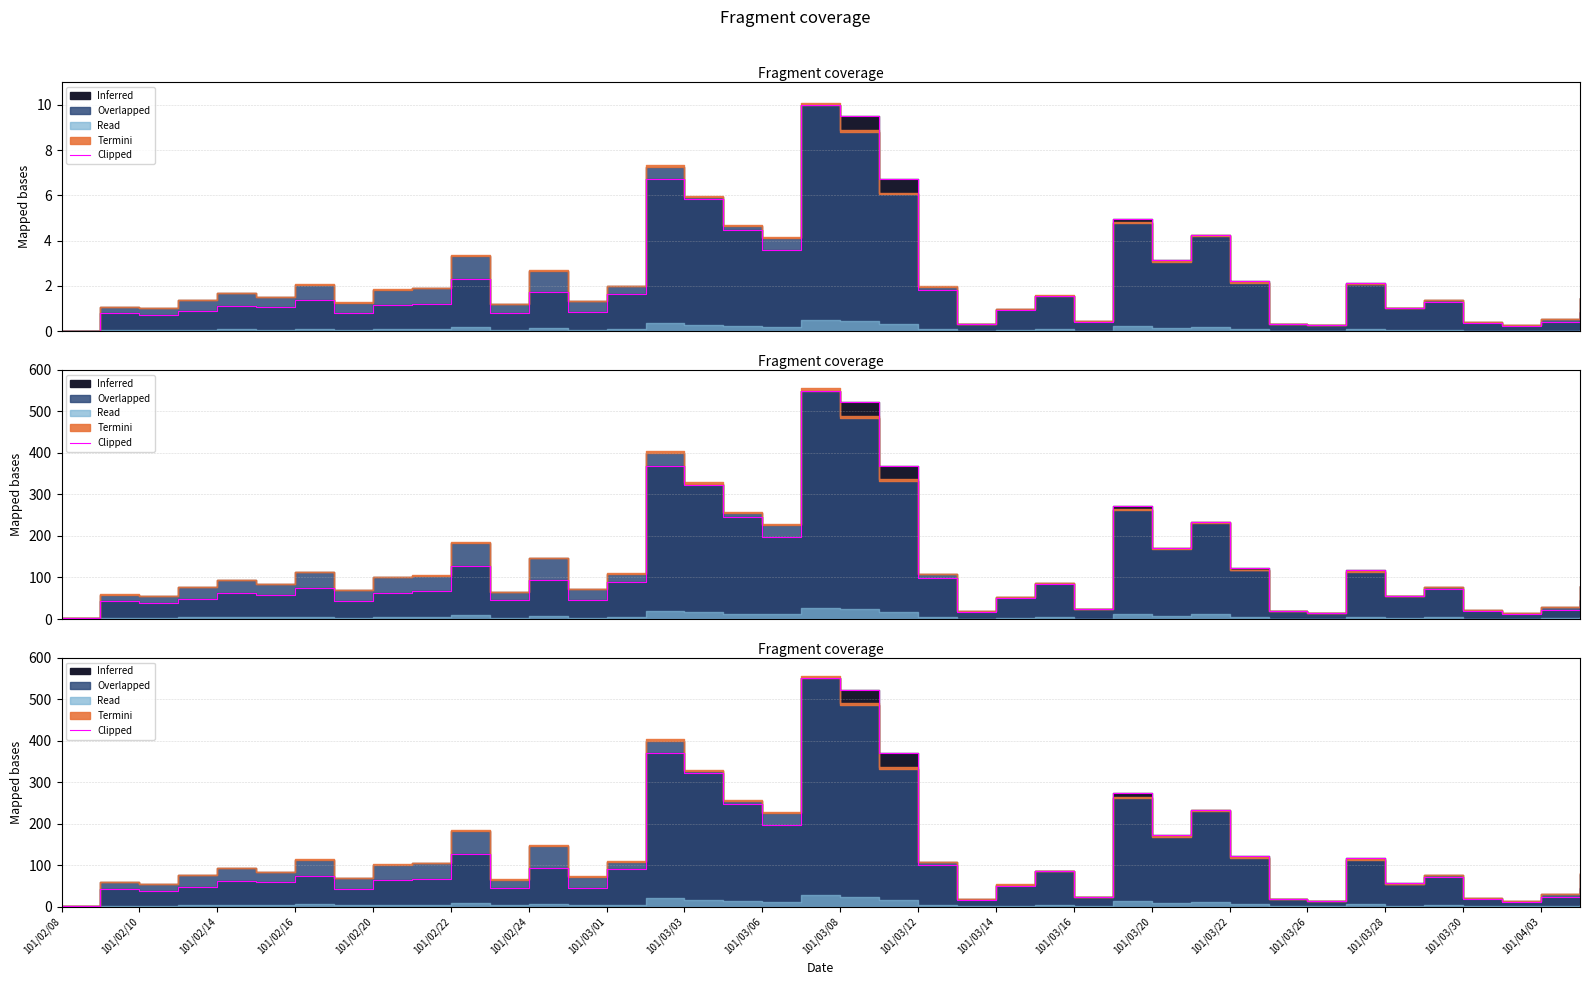

Reading left to right, what are all the values shown in this chart?

1.3	43.5	38.7	48.2	61.5	58.8	75.3	43.1	63.8	66.6	126.5	45.4	94.4	46.4	90.0	369.4	321.8	246.8	196.9	550.0	521.6	369.7	99.8	16.8	51.0	85.5	23.5	273.2	172.2	234.0	122.2	18.5	14.1	117.5	56.2	71.5	19.3	12.4	22.7	45.7